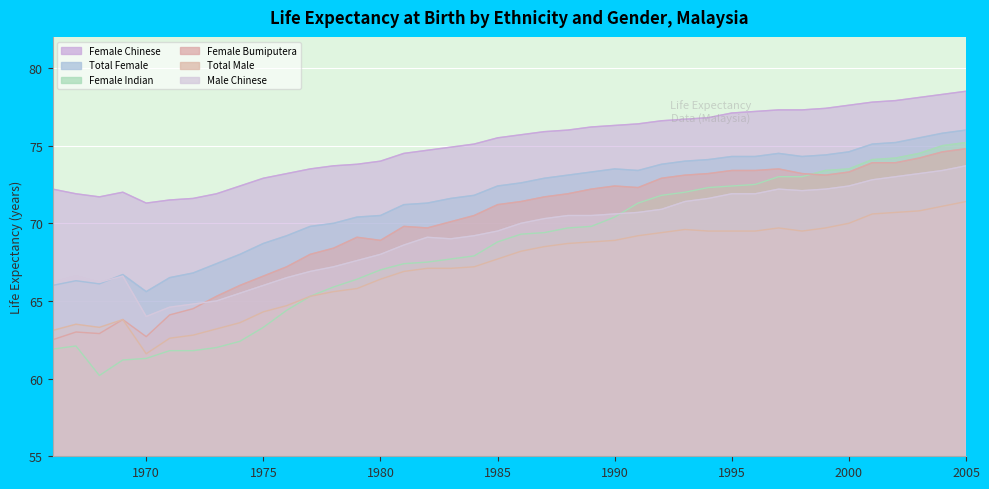

Reading left to right, what are all the values shown in this chart?

Female Chinese: 1966=72.2	1967=71.9	1968=71.7	1969=72.0	1970=71.3	1971=71.5	1972=71.6	1973=71.9	1974=72.4	1975=72.9	1976=73.2	1977=73.5	1978=73.7	1979=73.8	1980=74.0	1981=74.5	1982=74.7	1983=74.9	1984=75.1	1985=75.5	1986=75.7	1987=75.9	1988=76.0	1989=76.2	1990=76.3	1991=76.4	1992=76.6	1993=76.7	1994=76.8	1995=77.1	1996=77.2	1997=77.3	1998=77.3	1999=77.4	2000=77.6	2001=77.8	2002=77.9	2003=78.1	2004=78.3	2005=78.5
Total Female: 1966=66.0	1967=66.3	1968=66.1	1969=66.7	1970=65.6	1971=66.5	1972=66.8	1973=67.4	1974=68.0	1975=68.7	1976=69.2	1977=69.8	1978=70.0	1979=70.4	1980=70.5	1981=71.2	1982=71.3	1983=71.6	1984=71.8	1985=72.4	1986=72.6	1987=72.9	1988=73.1	1989=73.3	1990=73.5	1991=73.4	1992=73.8	1993=74.0	1994=74.1	1995=74.3	1996=74.3	1997=74.5	1998=74.3	1999=74.4	2000=74.6	2001=75.1	2002=75.2	2003=75.5	2004=75.8	2005=76.0
Female Indian: 1966=61.9	1967=62.1	1968=60.2	1969=61.2	1970=61.3	1971=61.8	1972=61.8	1973=62.0	1974=62.4	1975=63.3	1976=64.4	1977=65.3	1978=65.9	1979=66.4	1980=67.0	1981=67.4	1982=67.5	1983=67.7	1984=67.9	1985=68.8	1986=69.3	1987=69.4	1988=69.7	1989=69.8	1990=70.4	1991=71.3	1992=71.8	1993=72.0	1994=72.3	1995=72.4	1996=72.5	1997=73.0	1998=73.0	1999=73.4	2000=73.5	2001=74.1	2002=74.2	2003=74.5	2004=75.0	2005=75.2
Female Bumiputera: 1966=62.5	1967=63.0	1968=62.9	1969=63.8	1970=62.7	1971=64.1	1972=64.5	1973=65.3	1974=66.0	1975=66.6	1976=67.2	1977=68.0	1978=68.4	1979=69.1	1980=68.9	1981=69.8	1982=69.7	1983=70.1	1984=70.5	1985=71.2	1986=71.4	1987=71.7	1988=71.9	1989=72.2	1990=72.4	1991=72.3	1992=72.9	1993=73.1	1994=73.2	1995=73.4	1996=73.4	1997=73.5	1998=73.2	1999=73.1	2000=73.3	2001=73.9	2002=73.9	2003=74.2	2004=74.6	2005=74.8
Total Male: 1966=63.1	1967=63.5	1968=63.3	1969=63.8	1970=61.6	1971=62.6	1972=62.8	1973=63.2	1974=63.6	1975=64.3	1976=64.7	1977=65.3	1978=65.6	1979=65.8	1980=66.4	1981=66.9	1982=67.1	1983=67.1	1984=67.2	1985=67.7	1986=68.2	1987=68.5	1988=68.7	1989=68.8	1990=68.9	1991=69.2	1992=69.4	1993=69.6	1994=69.5	1995=69.5	1996=69.5	1997=69.7	1998=69.5	1999=69.7	2000=70.0	2001=70.6	2002=70.7	2003=70.8	2004=71.1	2005=71.4
Male Chinese: 1966=66.2	1967=66.6	1968=66.2	1969=66.6	1970=64.0	1971=64.6	1972=64.8	1973=65.0	1974=65.5	1975=66.0	1976=66.5	1977=66.9	1978=67.2	1979=67.6	1980=68.0	1981=68.6	1982=69.1	1983=69.0	1984=69.2	1985=69.5	1986=70.0	1987=70.3	1988=70.5	1989=70.5	1990=70.6	1991=70.7	1992=70.9	1993=71.4	1994=71.6	1995=71.9	1996=71.9	1997=72.2	1998=72.1	1999=72.2	2000=72.4	2001=72.8	2002=73.0	2003=73.2	2004=73.4	2005=73.7